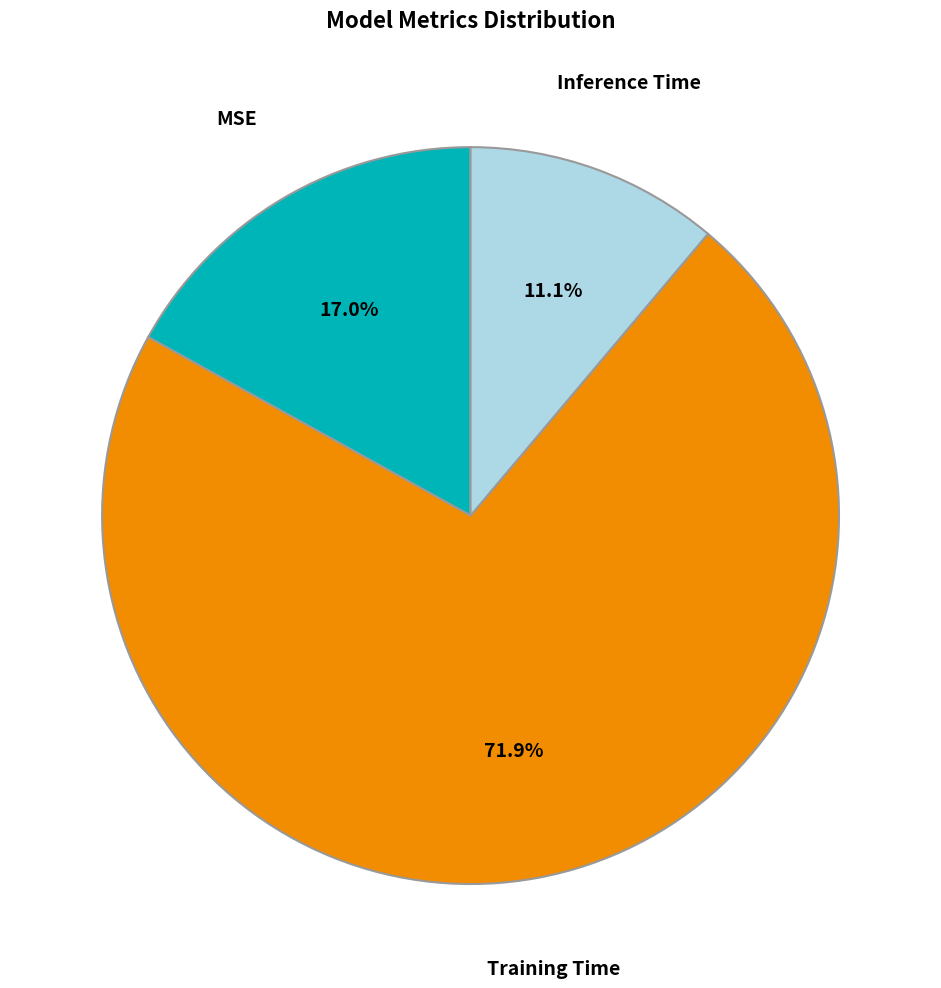

How many slices are in this pie chart?

3